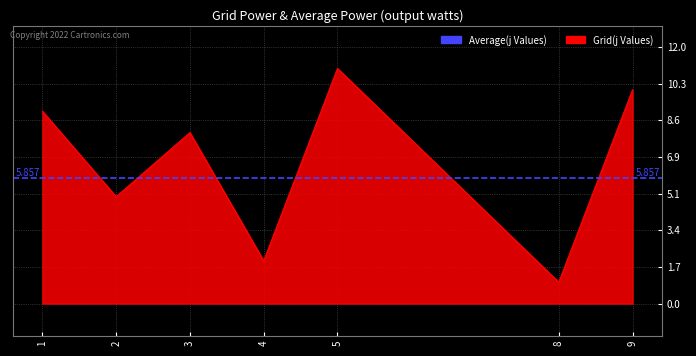

Reading left to right, what are all the values shown in this chart?

j: 9	5	8	2	11	1	10
s: 1	1	1	1	1	1	1
y: 1	1	1	1	1	1	1